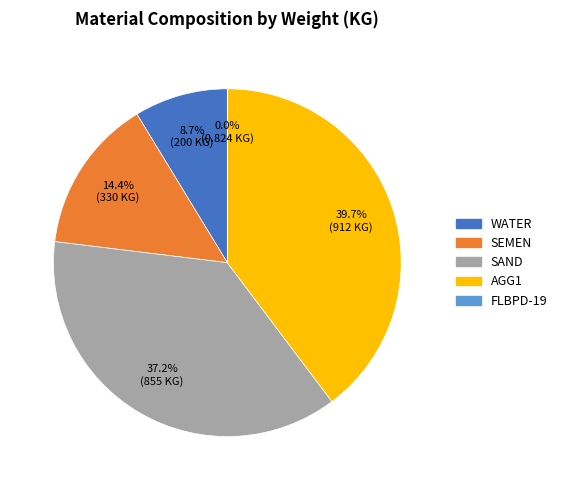

Which has a higher value, WATER or AGG1?

AGG1